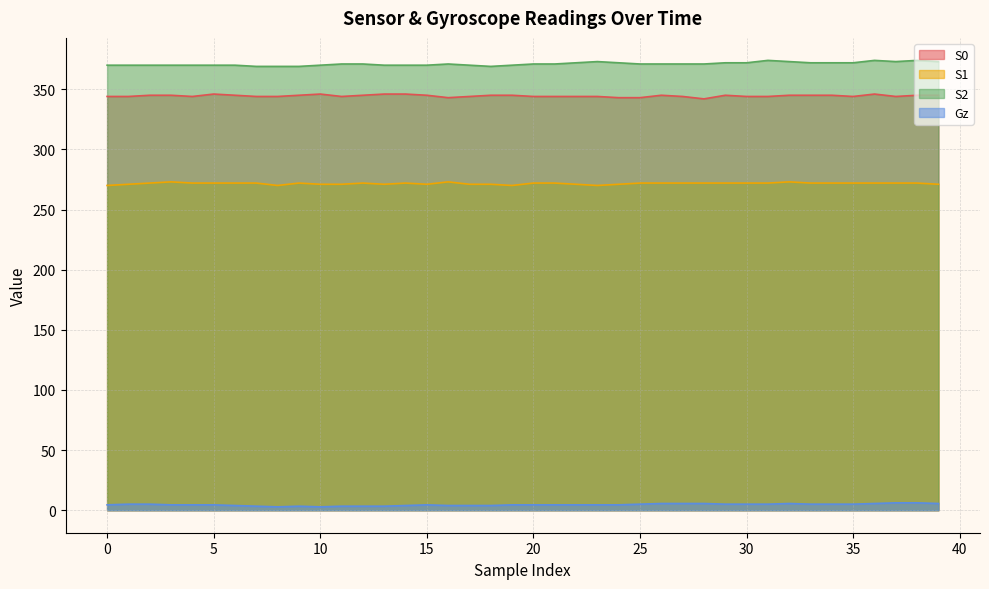

At which category does S0 reach its first local peak?

5